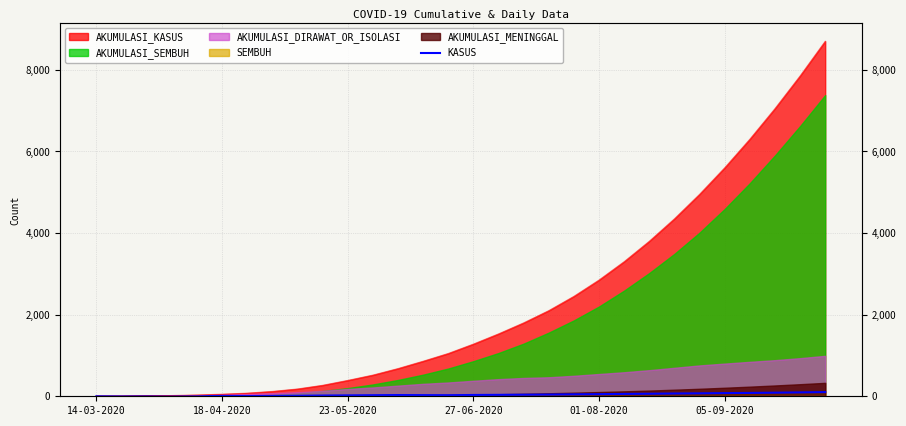

Count the number of categories in the chart.

30